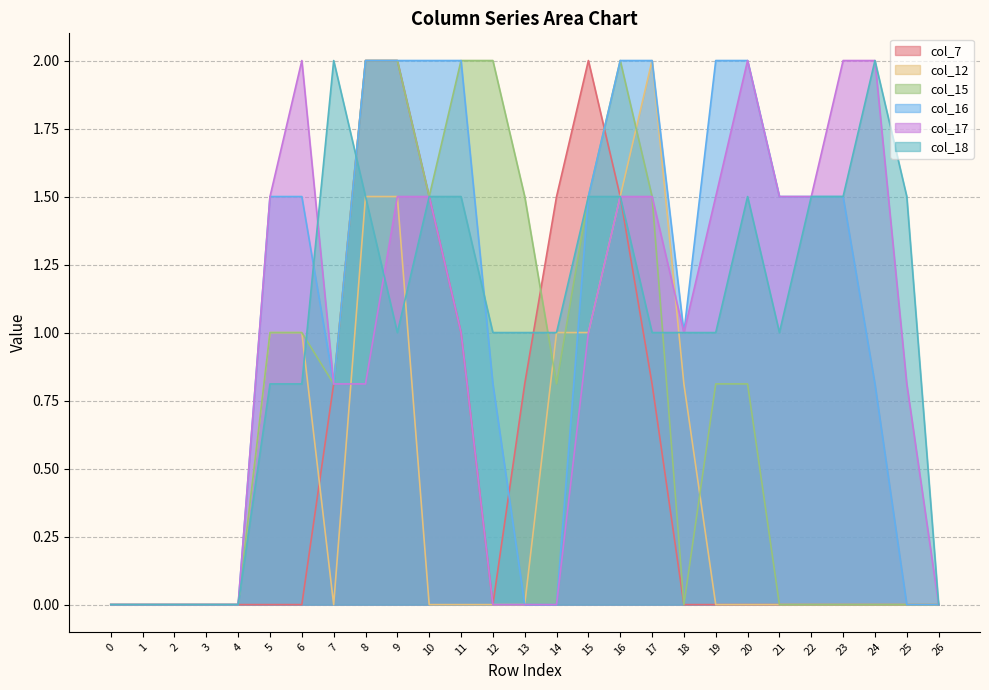

What is the total value across all series at 20?

6.3